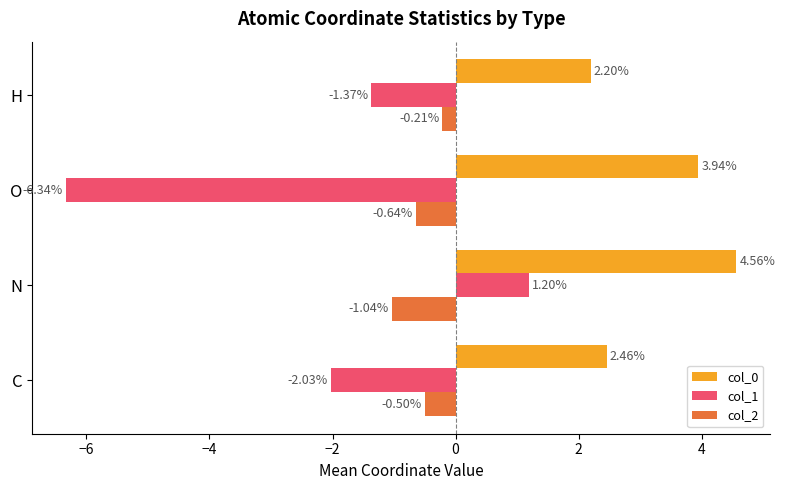

At which label is col_1 closest to -2?

C